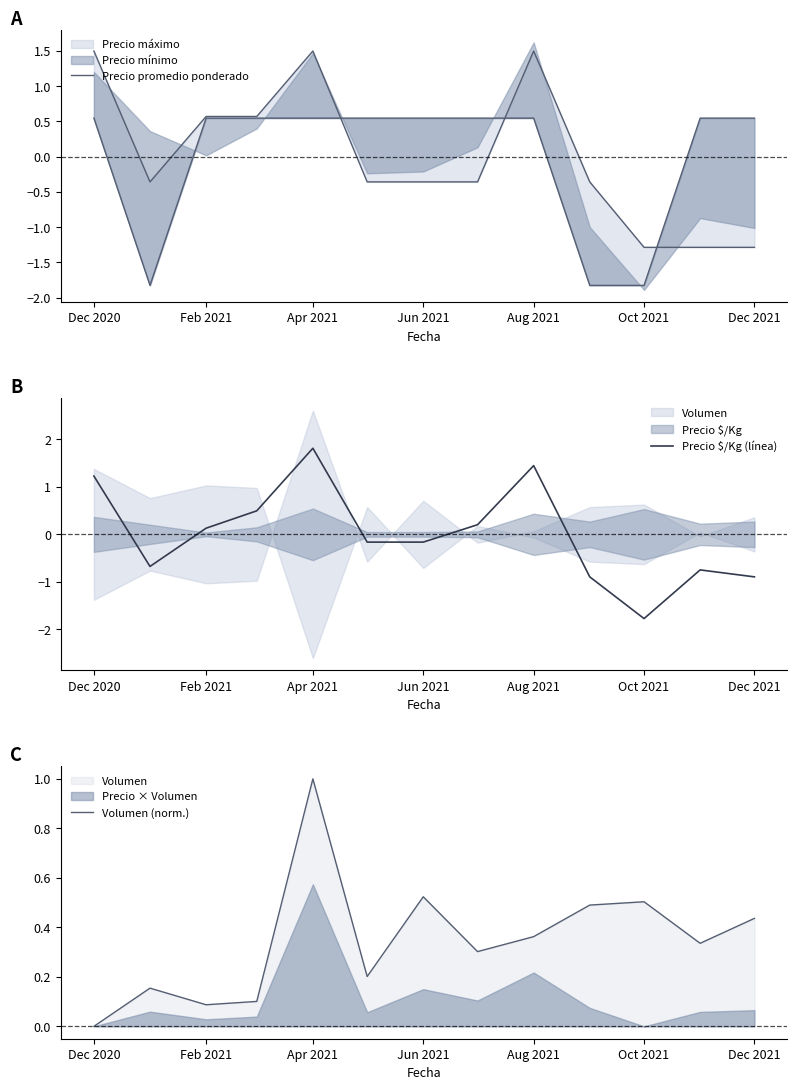

Rank the series by their maximum value, from lowest to highest.

Volumen (norm.), Precio promedio ponderado, Precio $/Kg (línea)